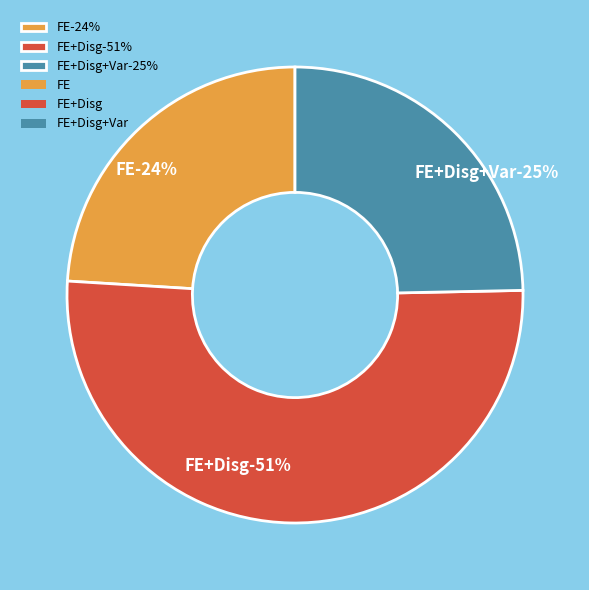

Is FE+Disg+Var the majority of the pie?

No